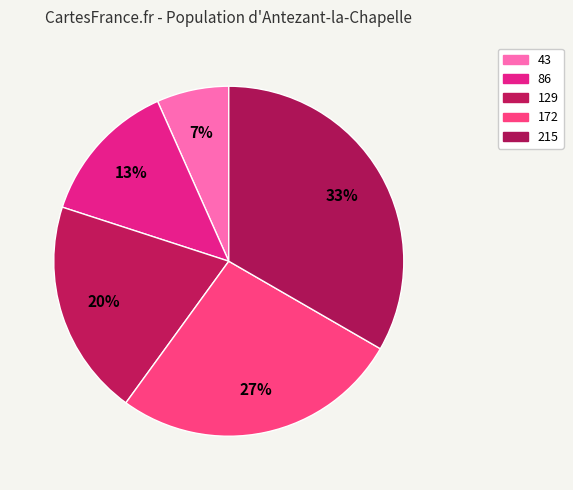

The 43 slice represents 1% of the pie. True or false?

False